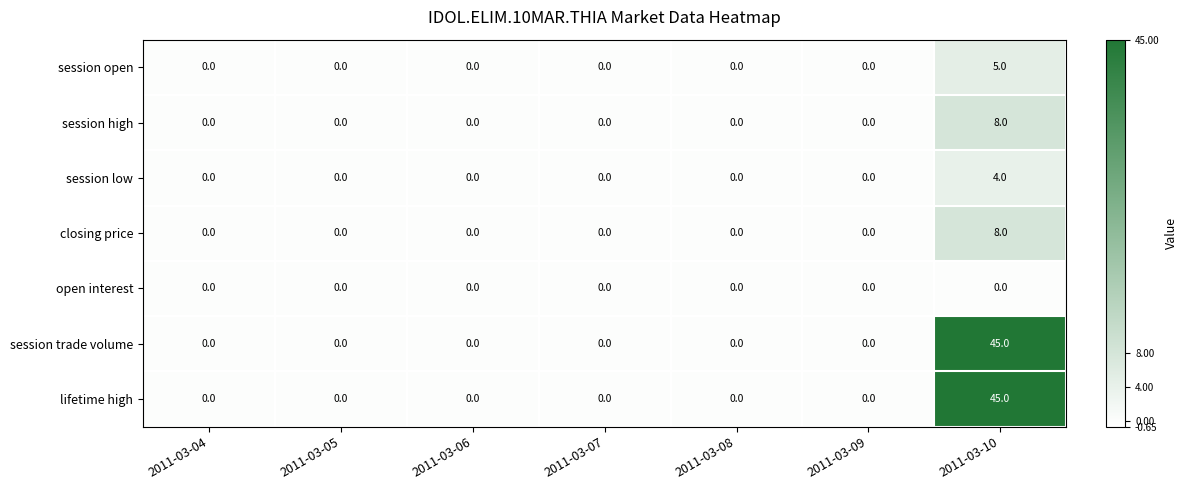

Is it true that open interest equals 0 at 2011-03-08?

True